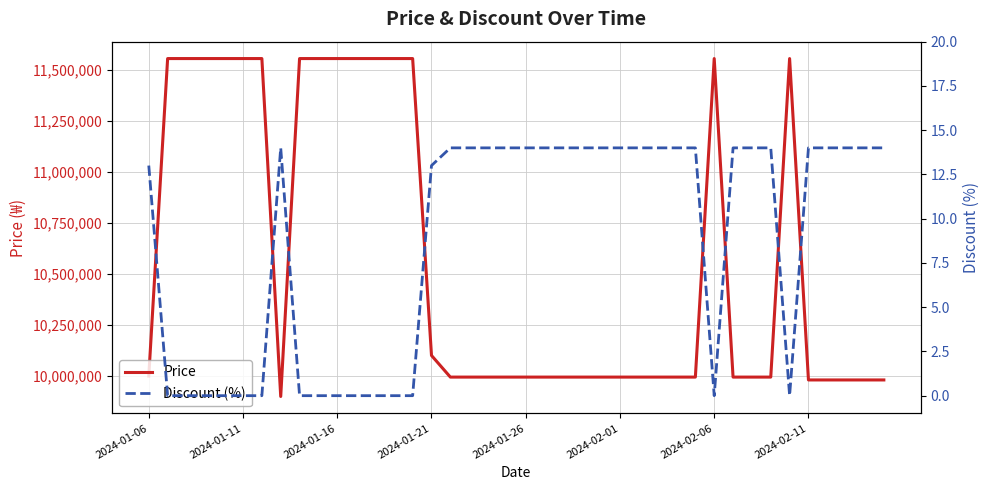

What is the highest value of the Price series?

11555000